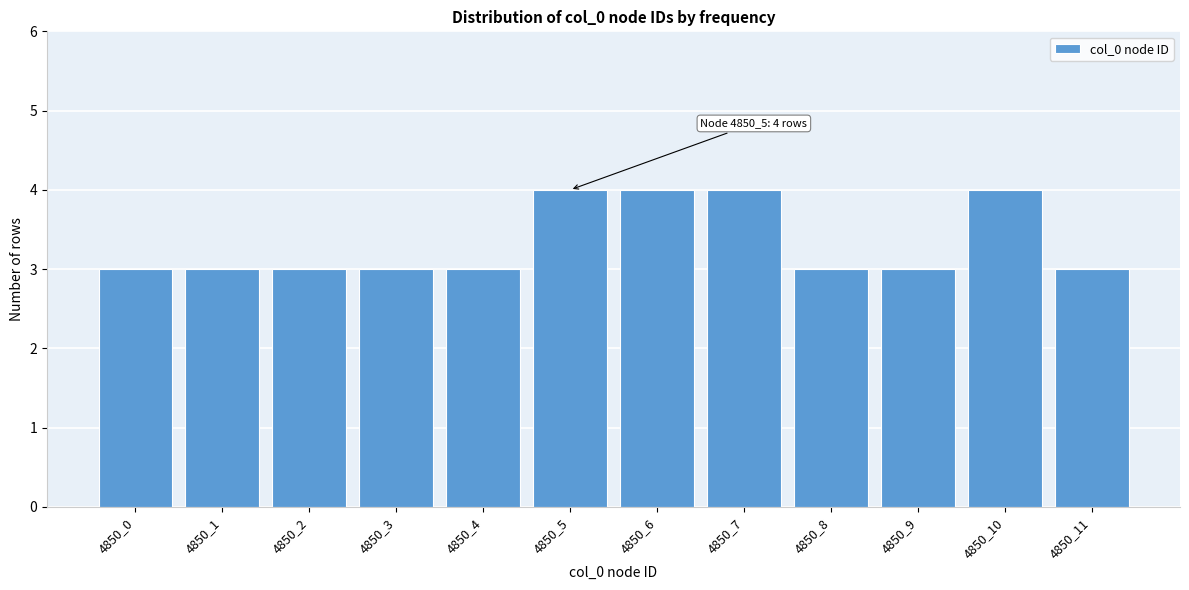

Reading right to left, what are all the values shown in this chart?

3	4	3	3	4	4	4	3	3	3	3	3